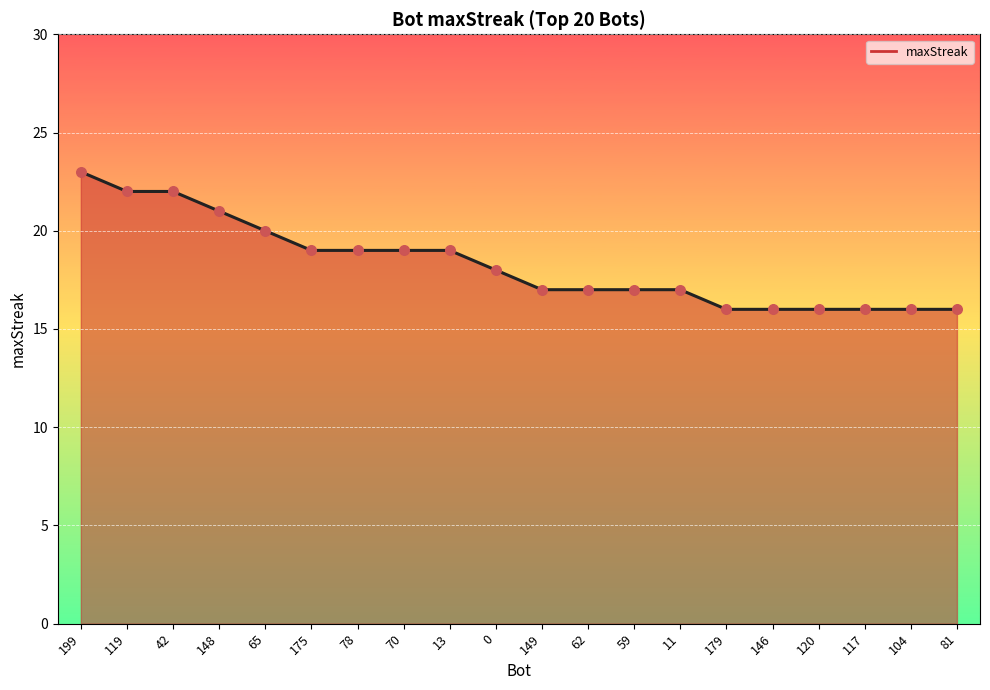

Approximately how many times larger is the value at 42 compared to 148?

1.0